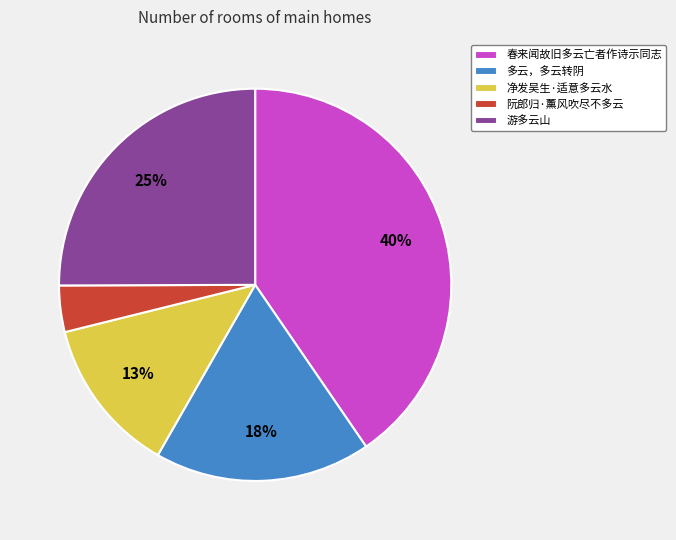

To the nearest percent, what is the difference between the 春来闻故旧多云亡者作诗示同志 and 游多云山 slice percentages?

15%